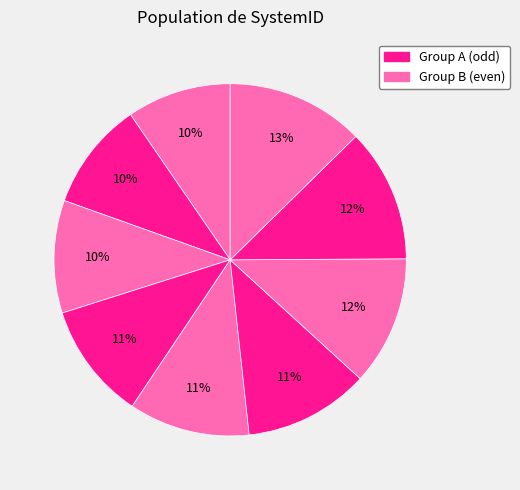

How many slices are in this pie chart?

9